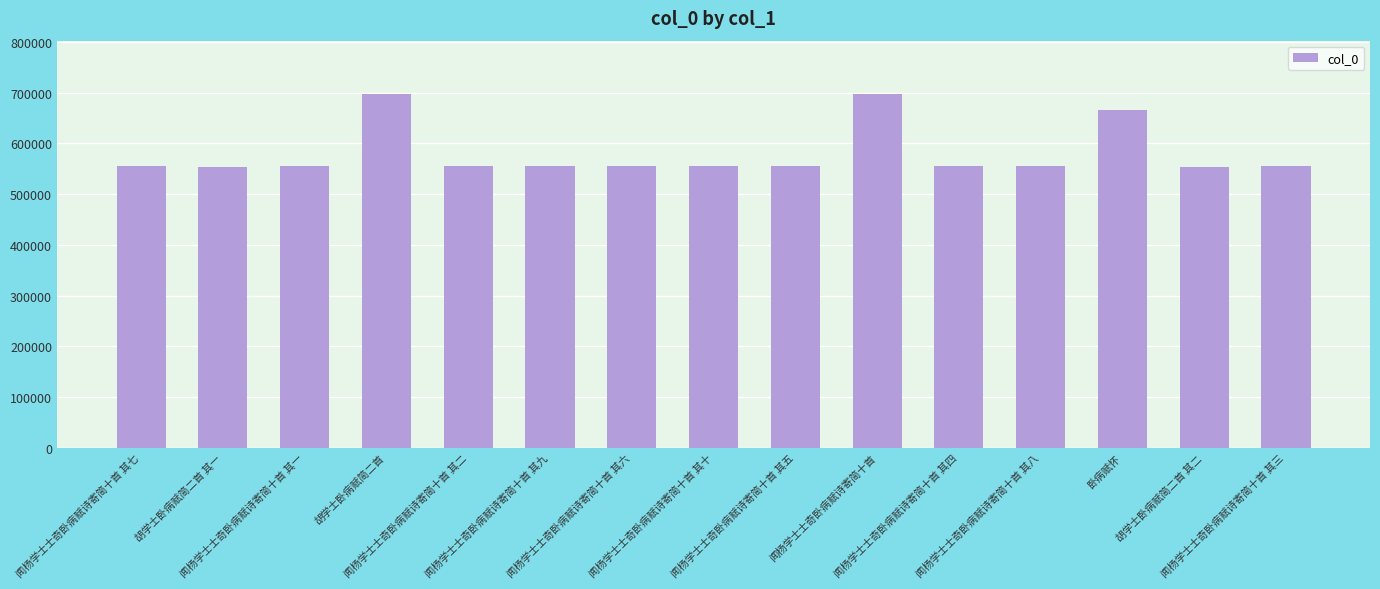

What is the difference between the second highest and minimum values?

143315